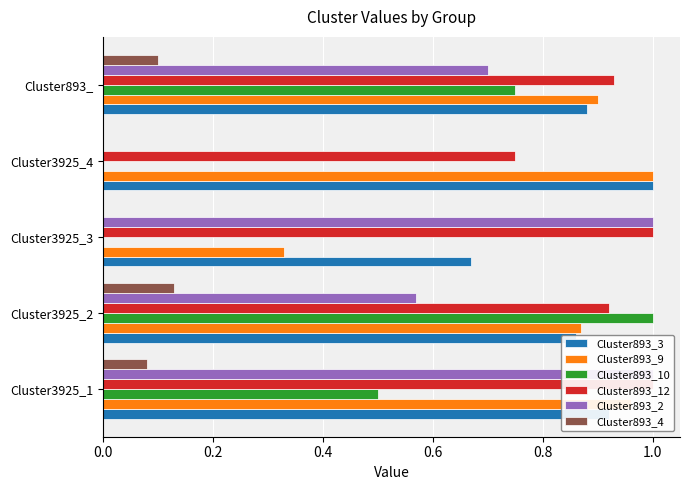

What is the greatest value displayed?

1.0